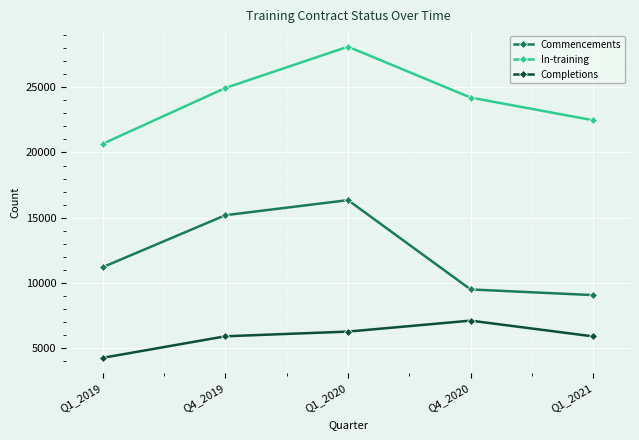

Rank the series by their average value, from highest to lowest.

In-training, Commencements, Completions